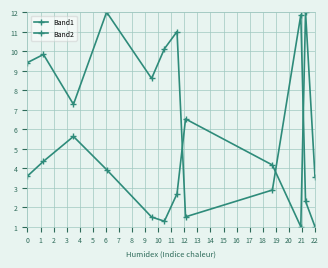

How many distinct data groups are displayed?

2